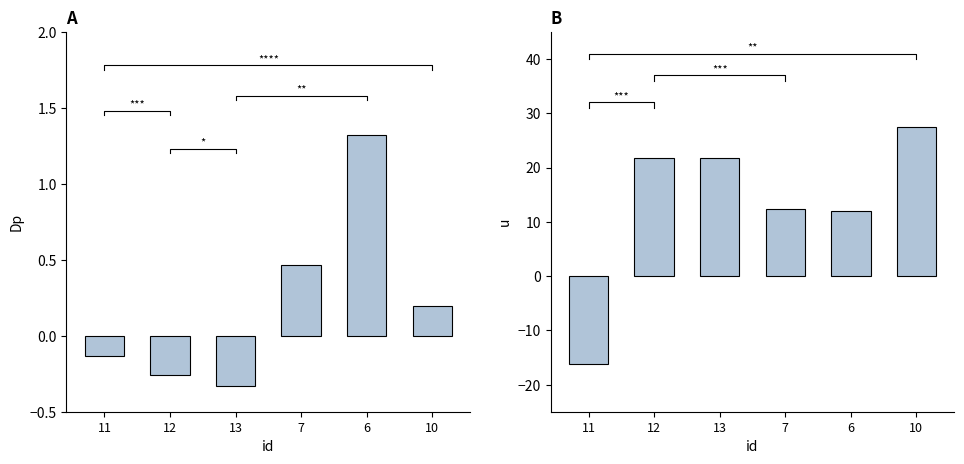

Which label corresponds to the smallest value in the chart?

11